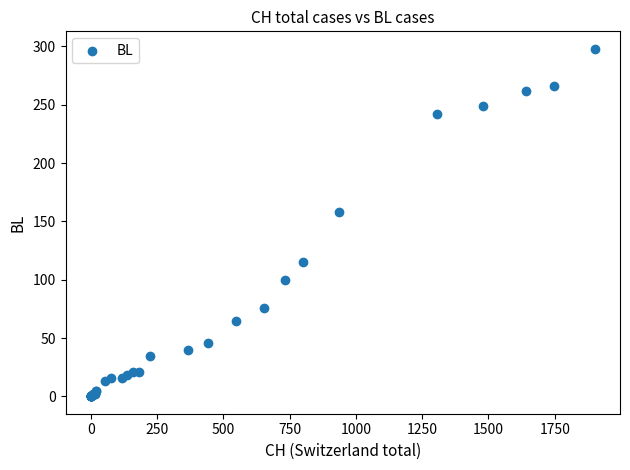

What Y value in the scatter plot is closest to 149?

158